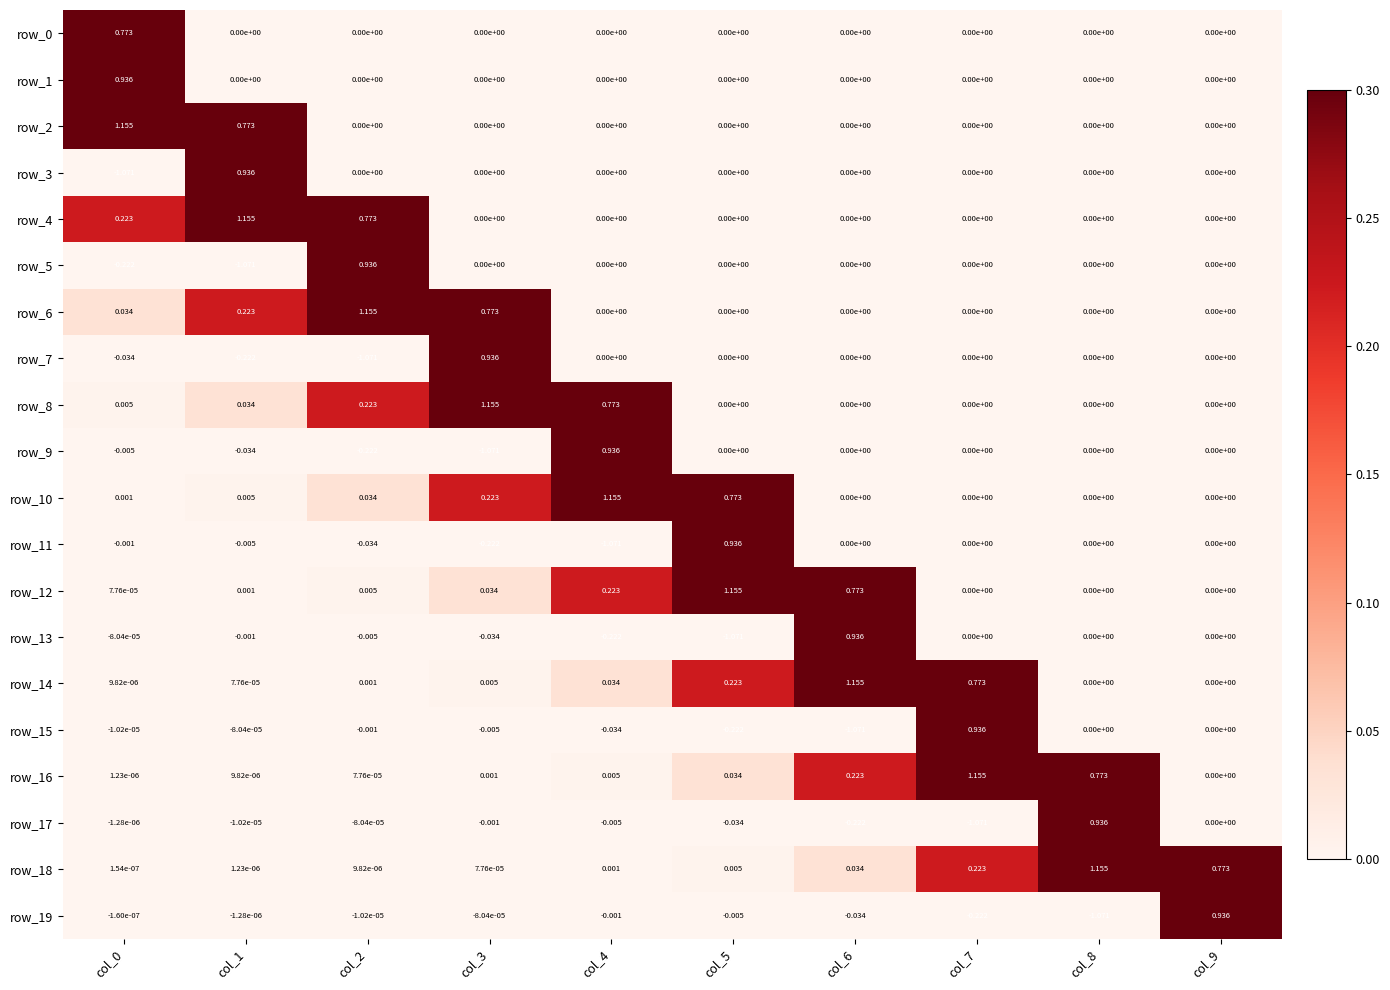

Is the value of row_4 at col_2 greater than the value of row_16 at col_2?

Yes